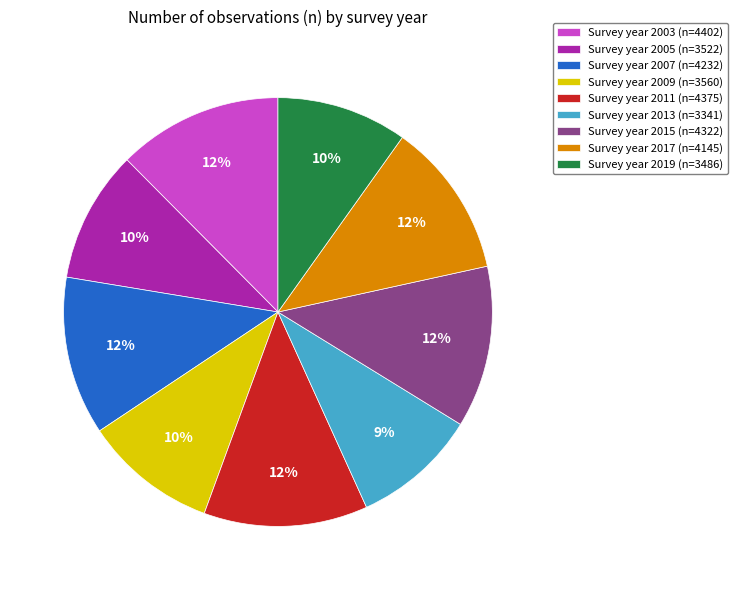

Do Survey year 2003 (n=4402) and Survey year 2019 (n=3486) together represent more than half of the pie?

No